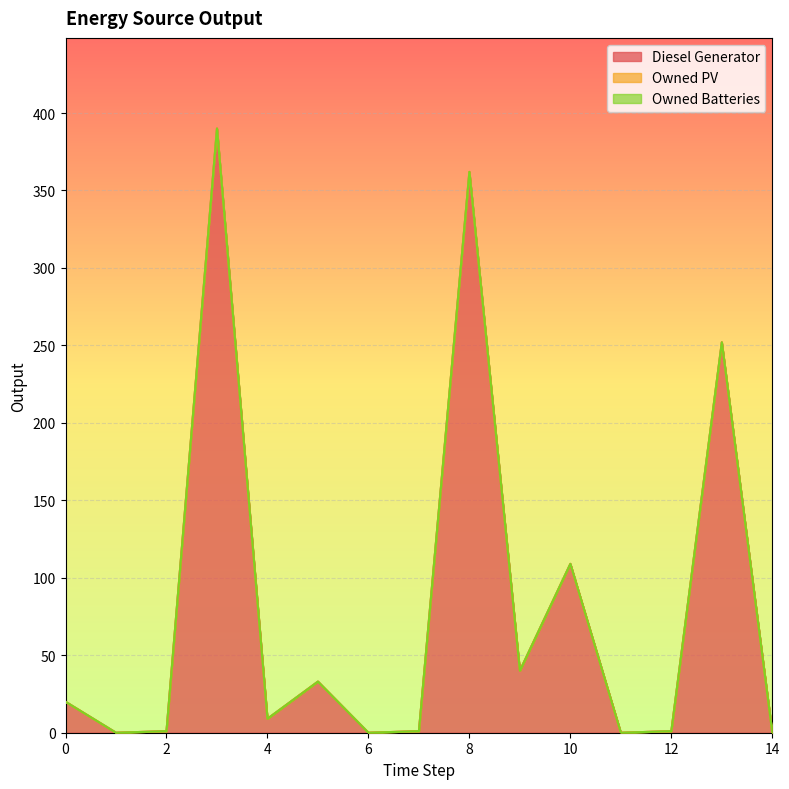

What is the difference between the highest and lowest values at 0?

20